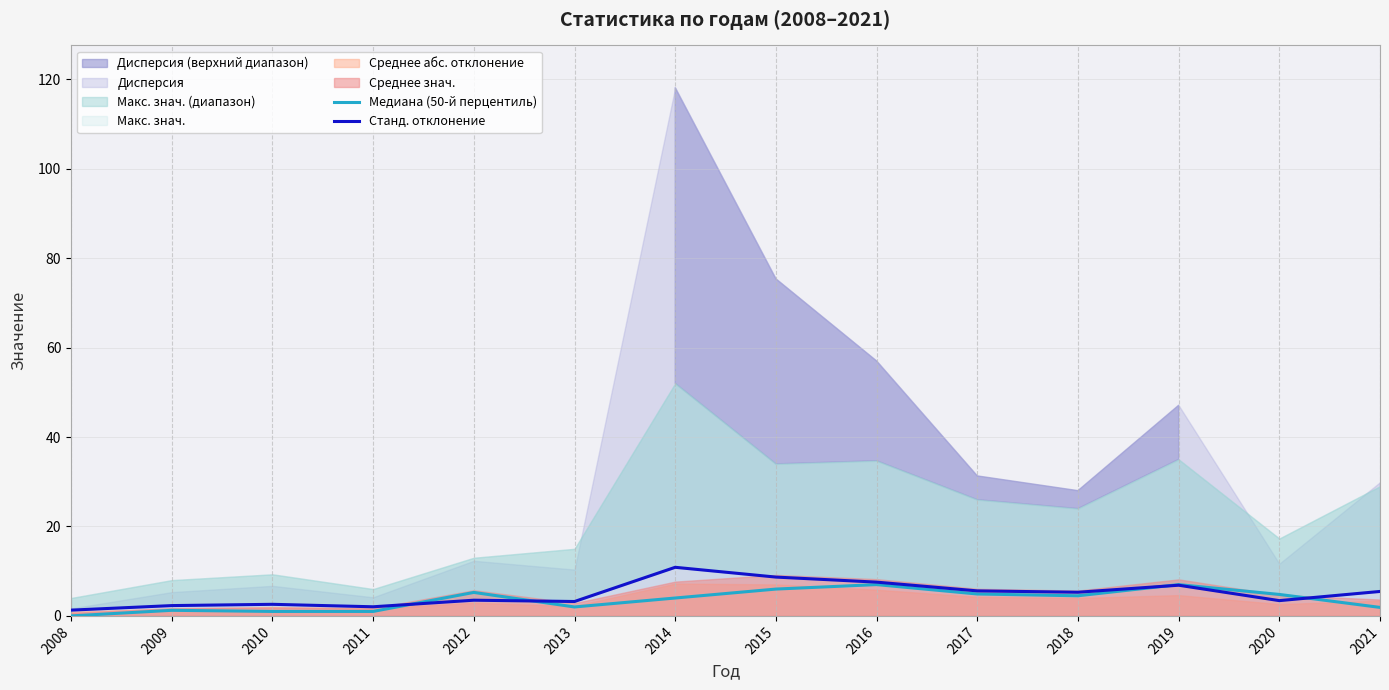

How many intersections are there between Медиана (50-й перцентиль) and Станд. отклонение?

4